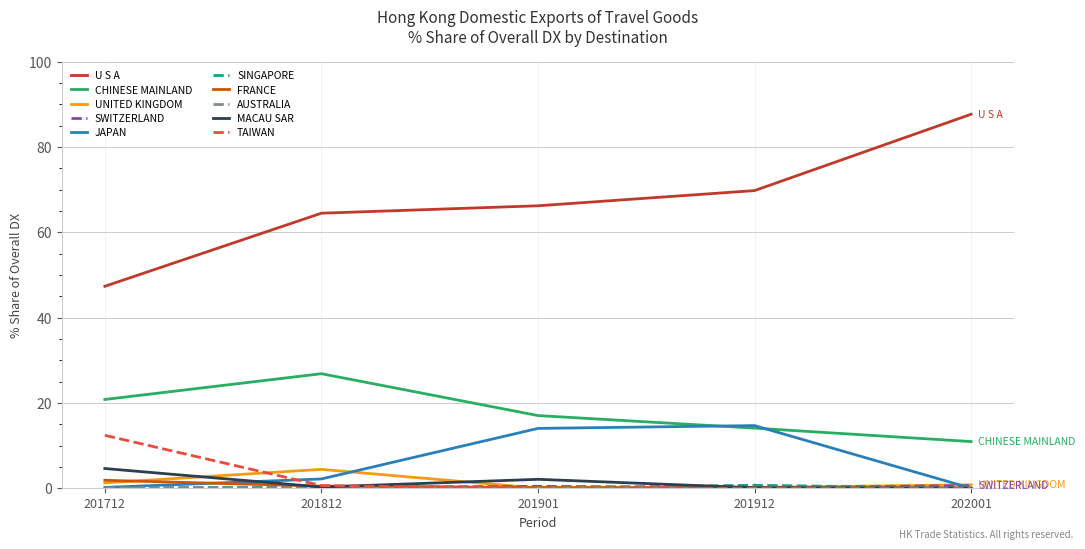

At how many categories does at least one series exceed 56?

4